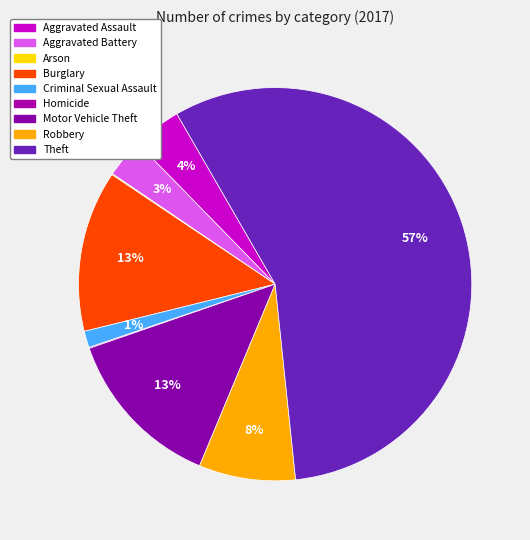

Which slice is the smallest?

Arson